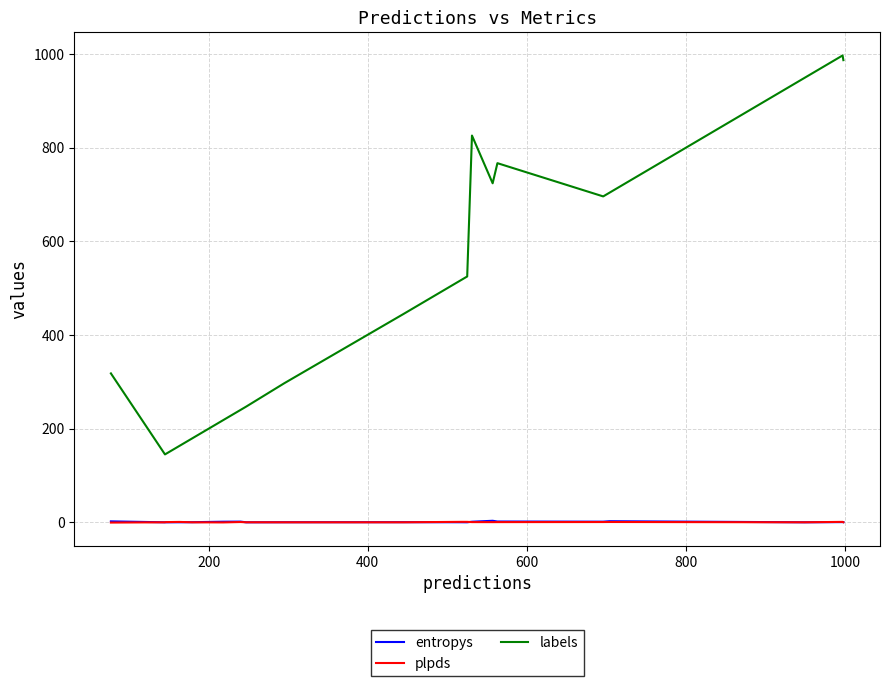

True or false: labels and entropys intersect in this chart.

False